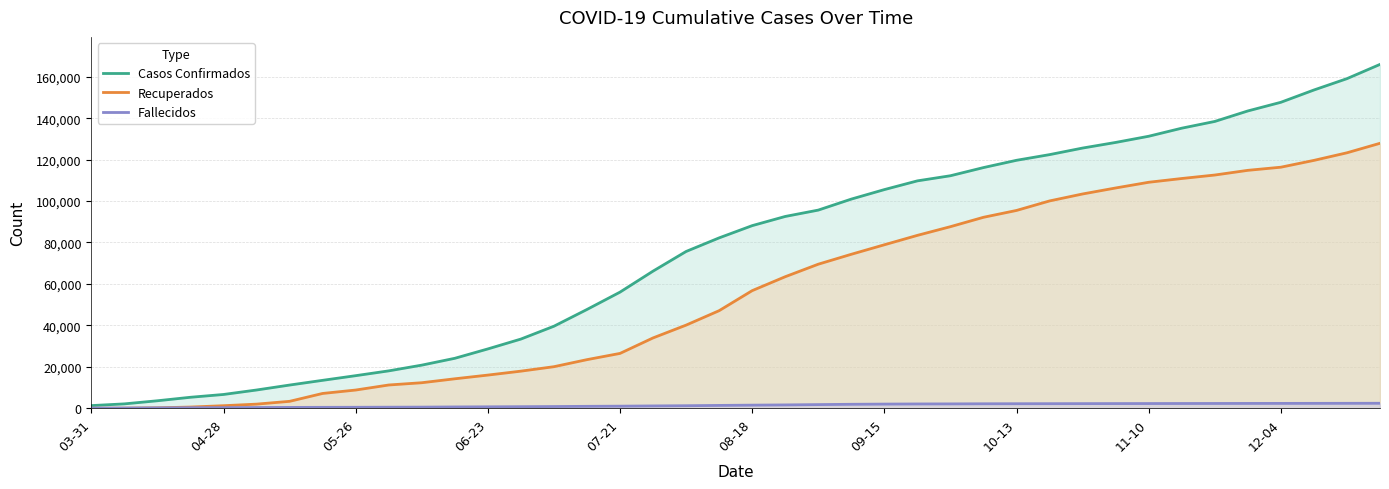

Rank the series by their maximum value, from highest to lowest.

Casos Confirmados, Recuperados, Fallecidos